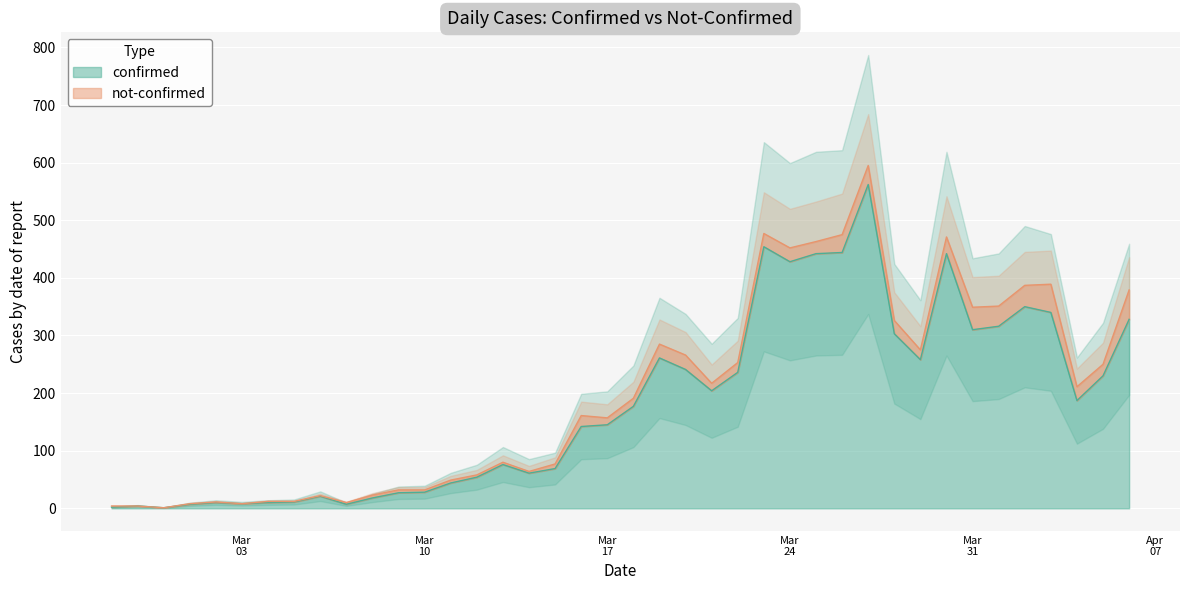

Between 2020-04-01 and 2020-04-05, which is larger?

2020-04-01